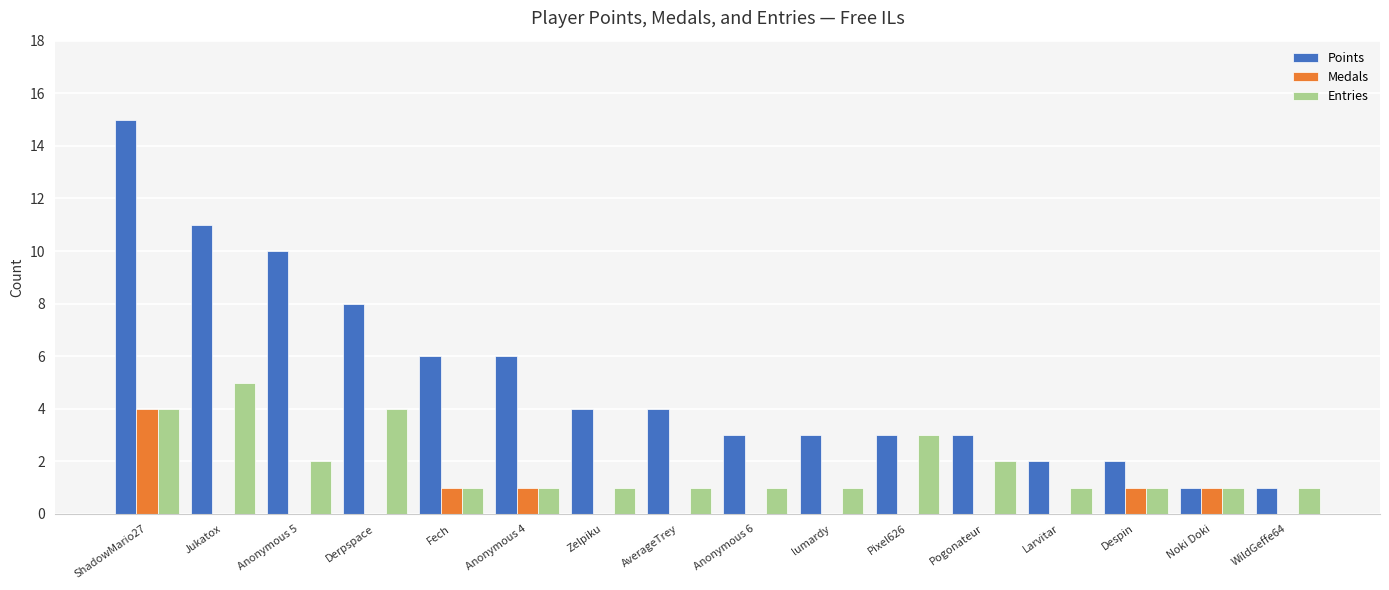

What is the greatest value displayed?

15